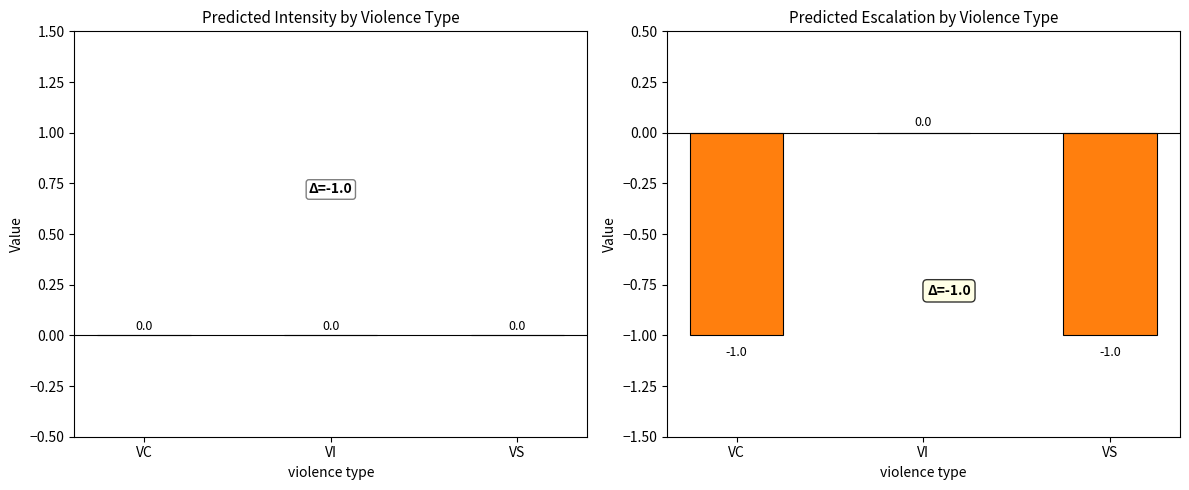

Which label corresponds to the largest value in the chart?

VI